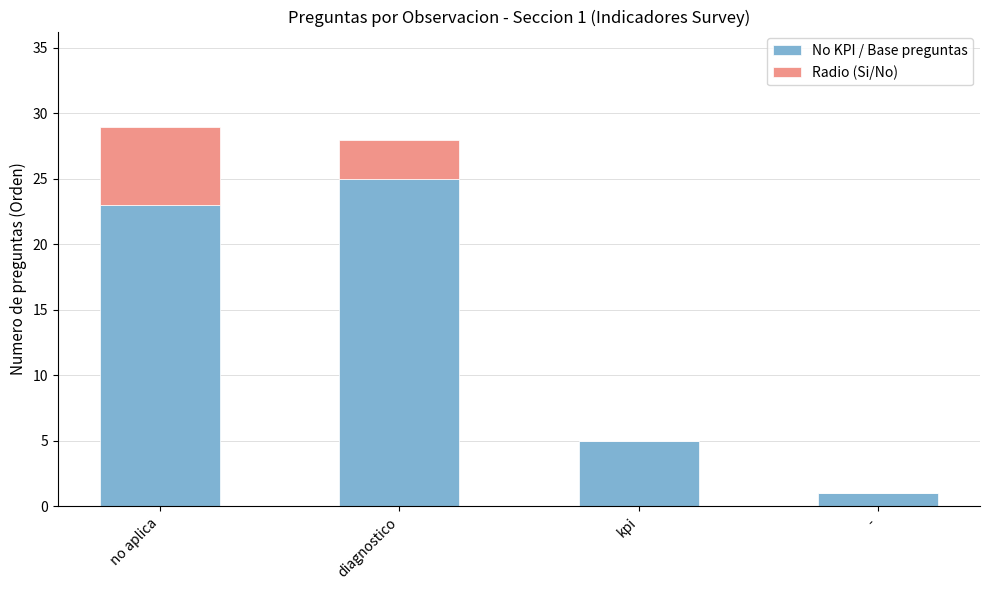

Reading right to left, list the values for the No KPI / Base preguntas series.

-=1	kpi=5	diagnostico=25	no aplica=23